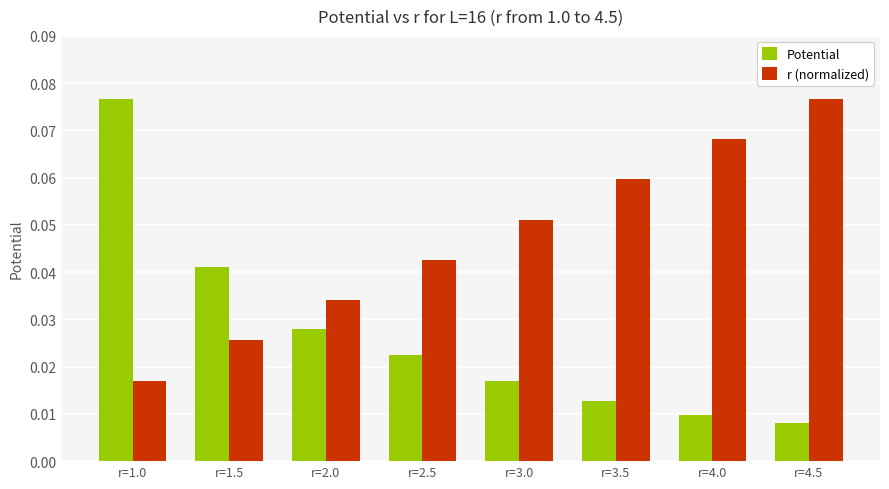

At which label does r (normalized) reach its peak?

r=4.5